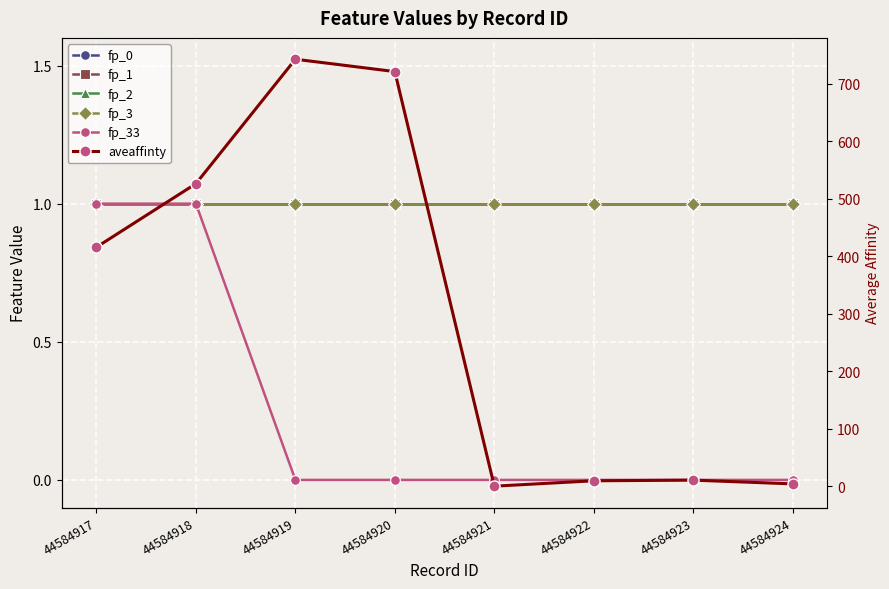

Reading left to right, what are all the values shown in this chart?

fp_0: 44584917=1.0	44584918=1.0	44584919=1.0	44584920=1.0	44584921=1.0	44584922=1.0	44584923=1.0	44584924=1.0
fp_1: 44584917=1.0	44584918=1.0	44584919=1.0	44584920=1.0	44584921=1.0	44584922=1.0	44584923=1.0	44584924=1.0
fp_2: 44584917=1.0	44584918=1.0	44584919=1.0	44584920=1.0	44584921=1.0	44584922=1.0	44584923=1.0	44584924=1.0
fp_3: 44584917=1.0	44584918=1.0	44584919=1.0	44584920=1.0	44584921=1.0	44584922=1.0	44584923=1.0	44584924=1.0
fp_33: 44584917=1.0	44584918=1.0	44584919=0.0	44584920=0.0	44584921=0.0	44584922=0.0	44584923=0.0	44584924=0.0
aveaffinty: 44584917=416.0	44584918=526.5	44584919=743.0	44584920=721.5	44584921=0.1	44584922=9.4	44584923=10.6	44584924=4.1